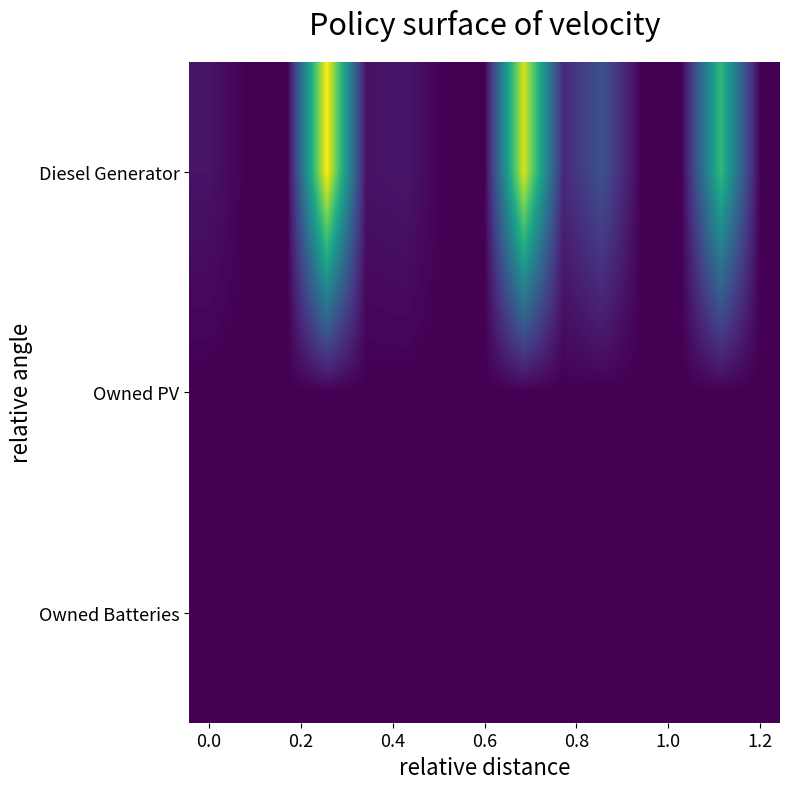

How many series are shown in this chart?

3